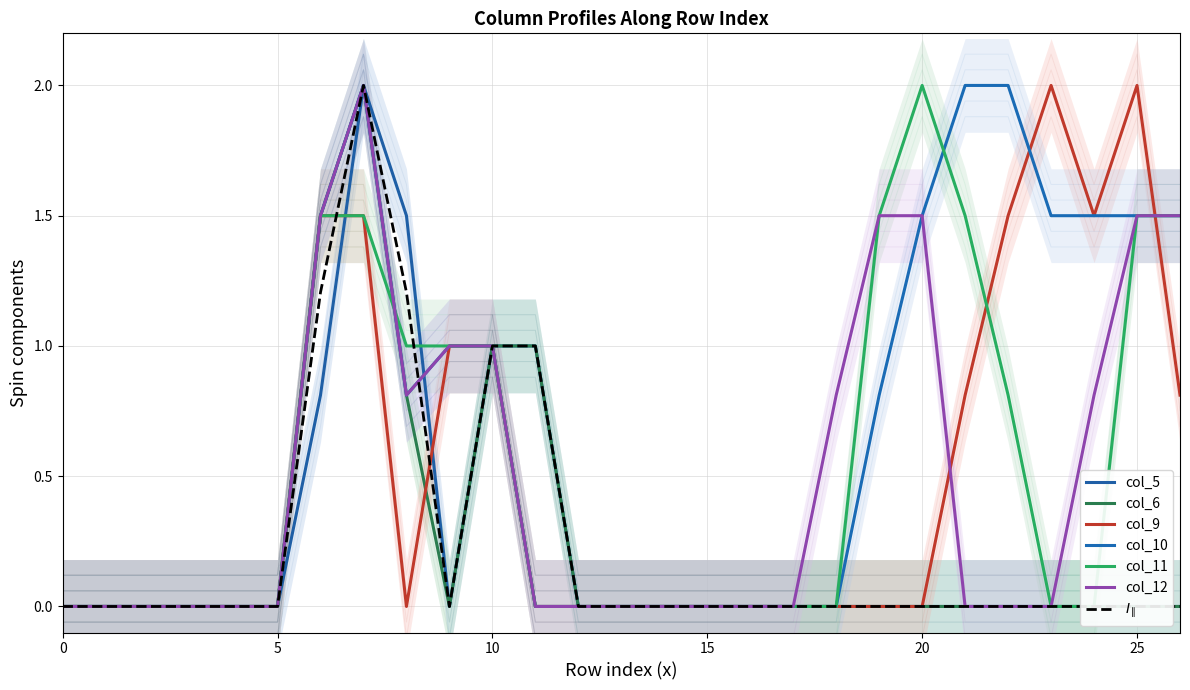

The value of col_5 at 7 is 3.1. True or false?

False